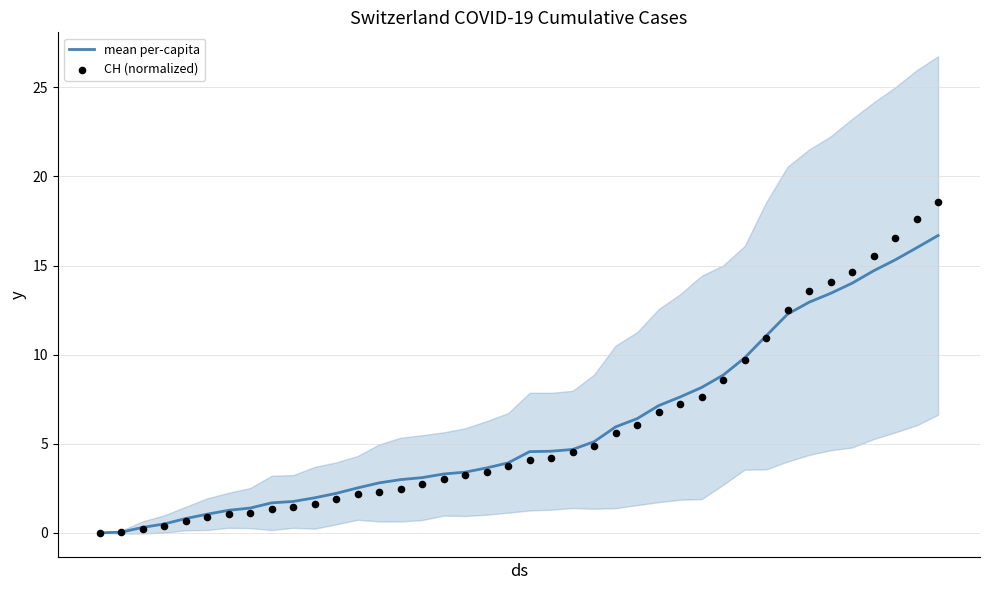

Which series has the widest spread of Y values?

CH (normalized)